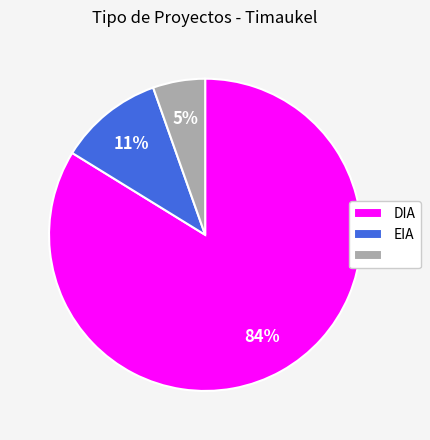

Is there a majority slice in this chart?

Yes